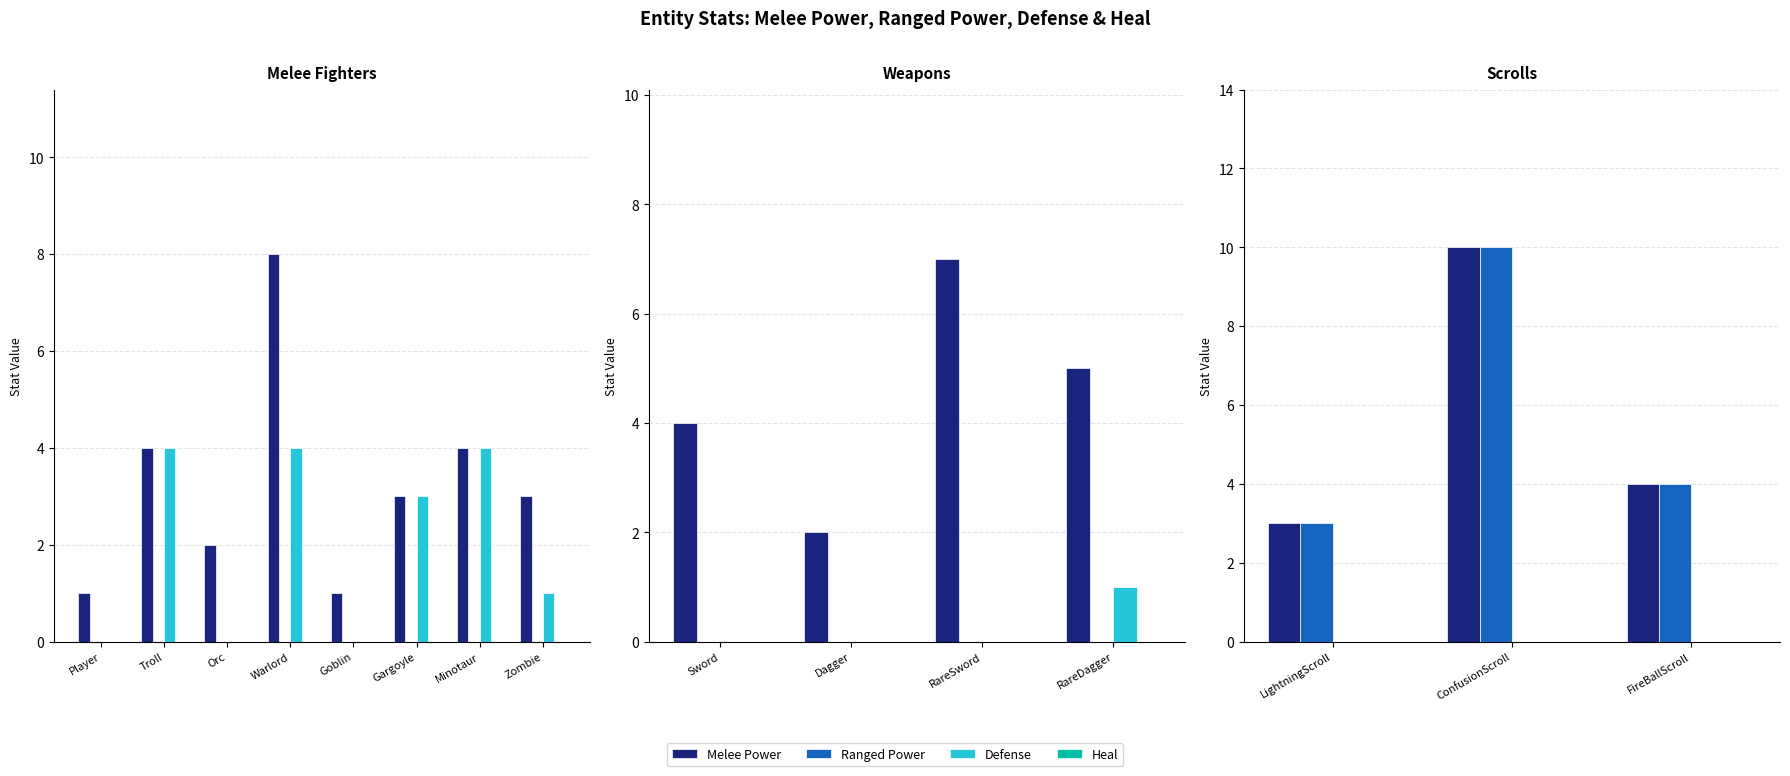

What is the difference between the maximum and minimum values in the Melee Power series?

7